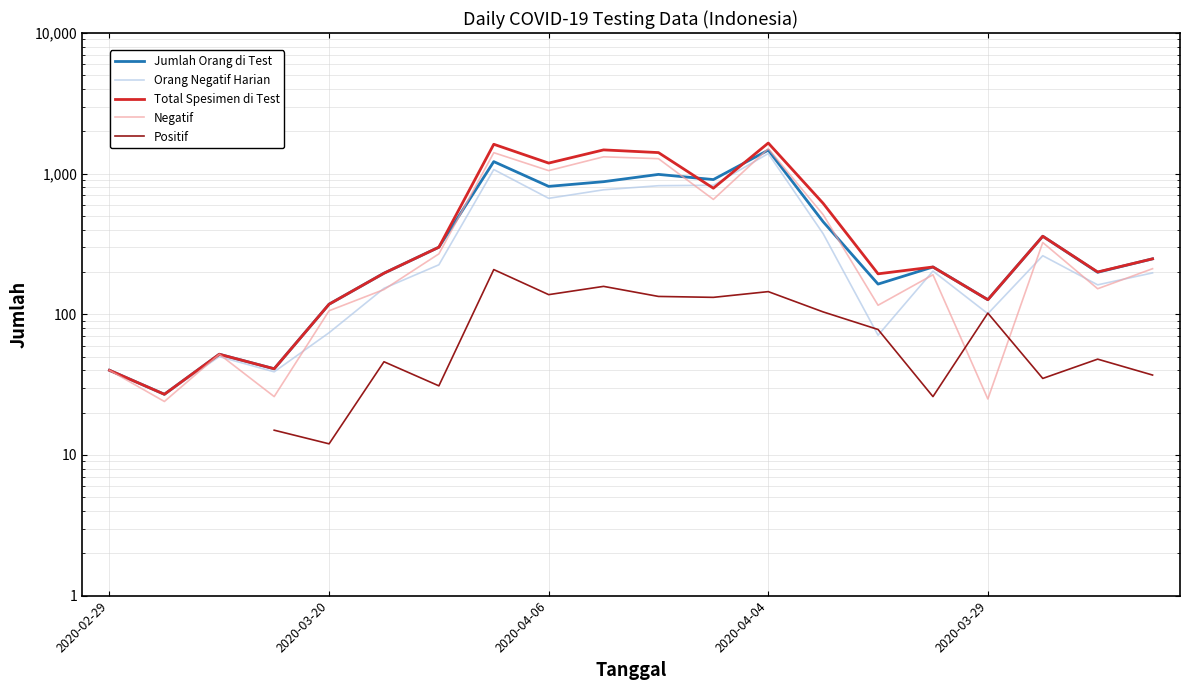

What is the value of the Orang Negatif Harian point at the 3rd from the left?

50.0